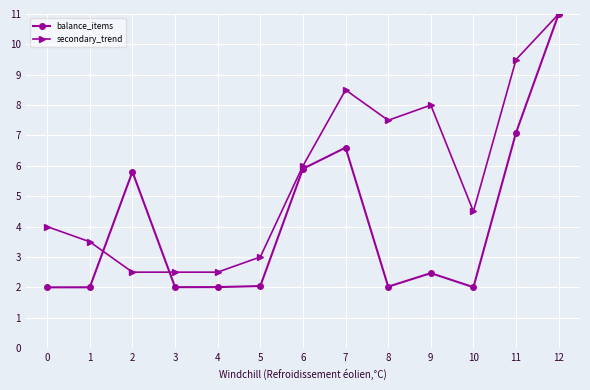

True or false: secondary_trend has more than 0 interior local peaks.

True